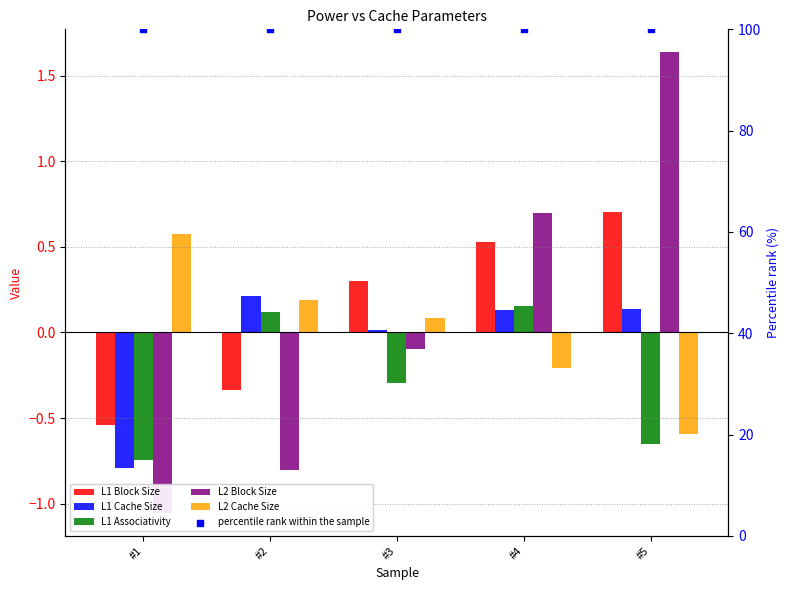

Which series has the largest total across all categories?

percentile rank within the sample